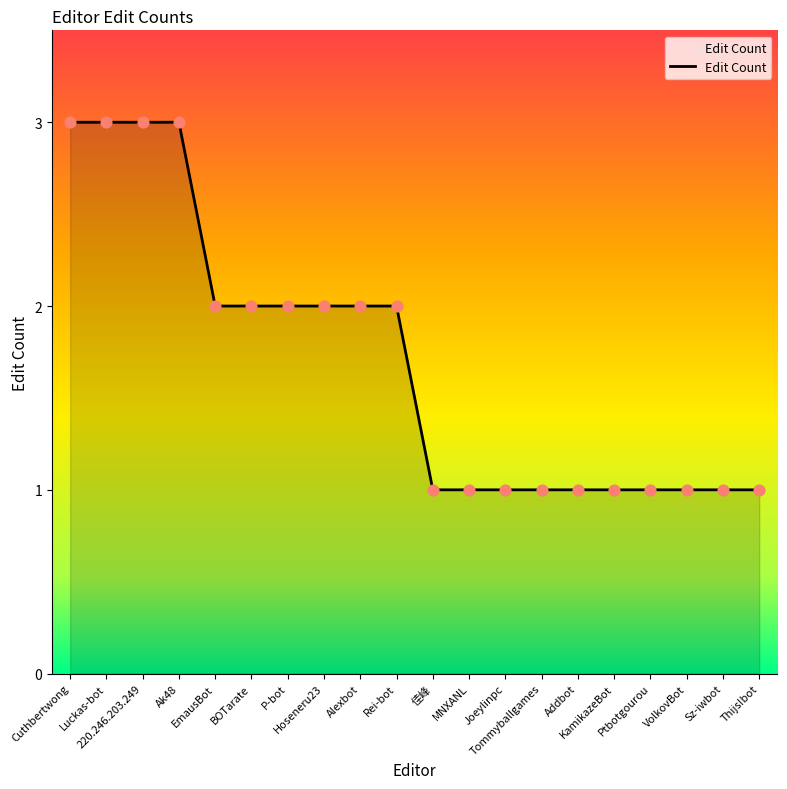

Approximately how many times larger is the value at Tommyballgames compared to Thijs!bot?

1.0